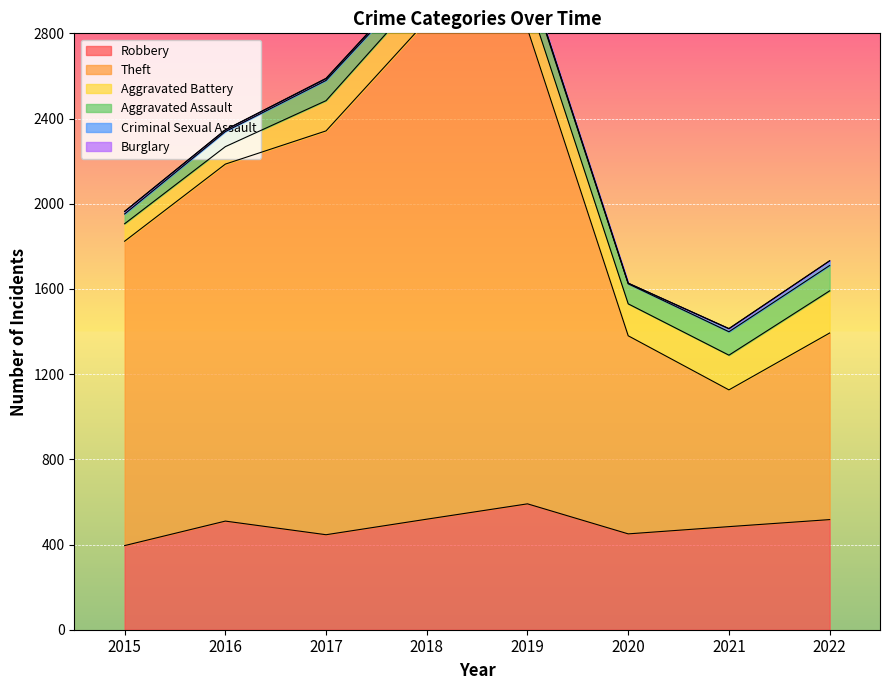

True or false: Criminal Sexual Assault and Aggravated Battery cross at least once.

False